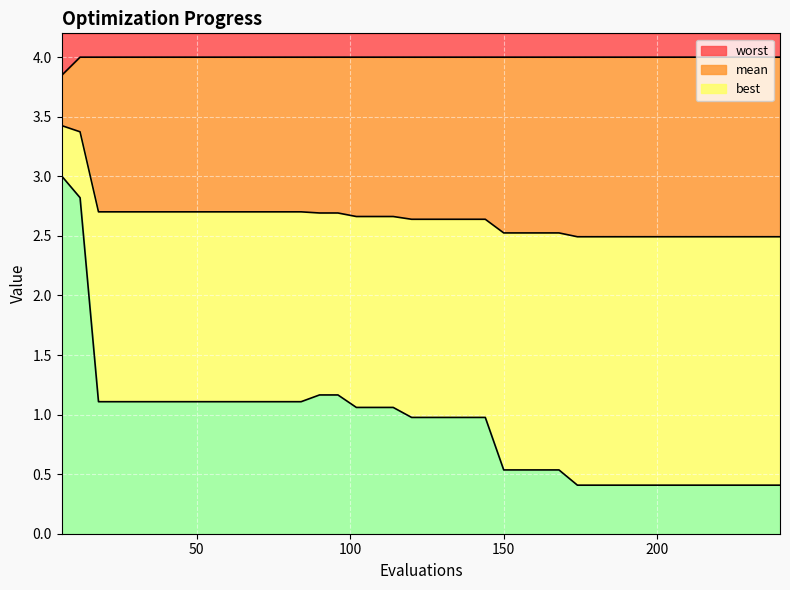

What is the average value of the best series?

0.9